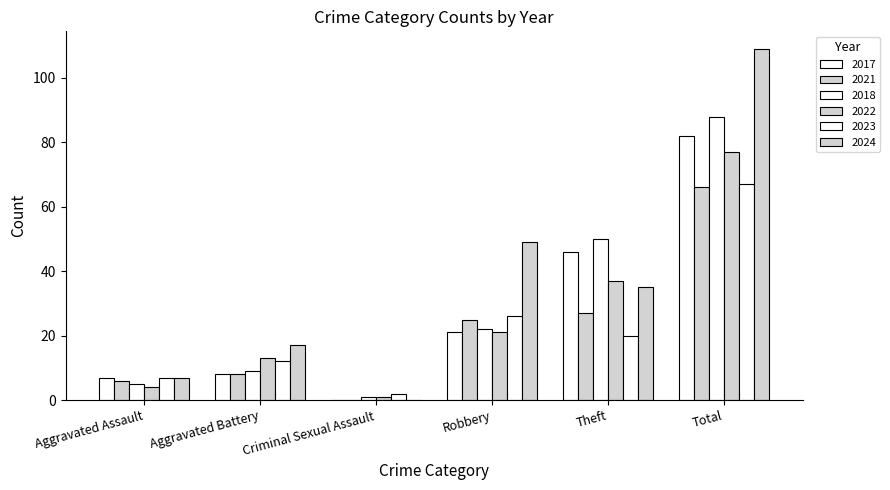

At which category does the chart reach its minimum across all series?

Criminal Sexual Assault